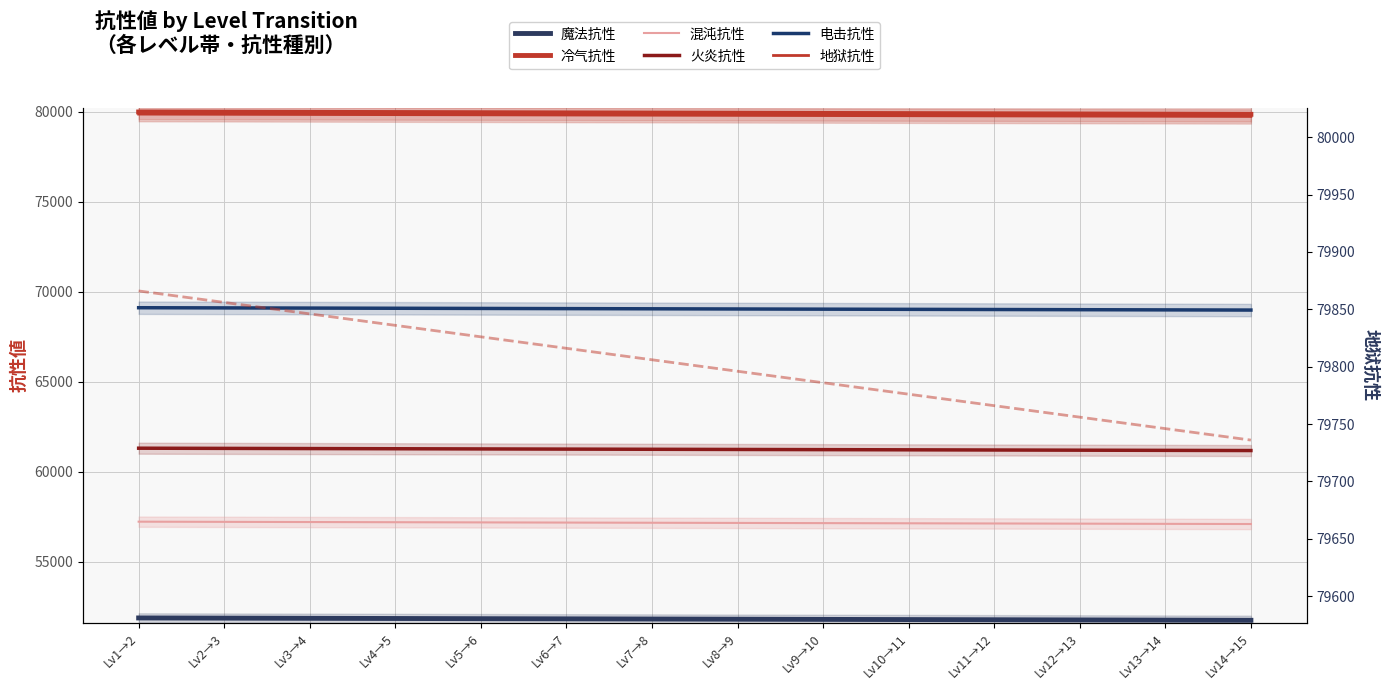

Is this an area chart (filled region under the line)?

No